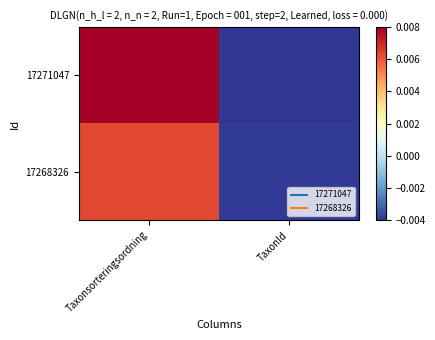

Which series has the largest range (max minus min)?

17271047